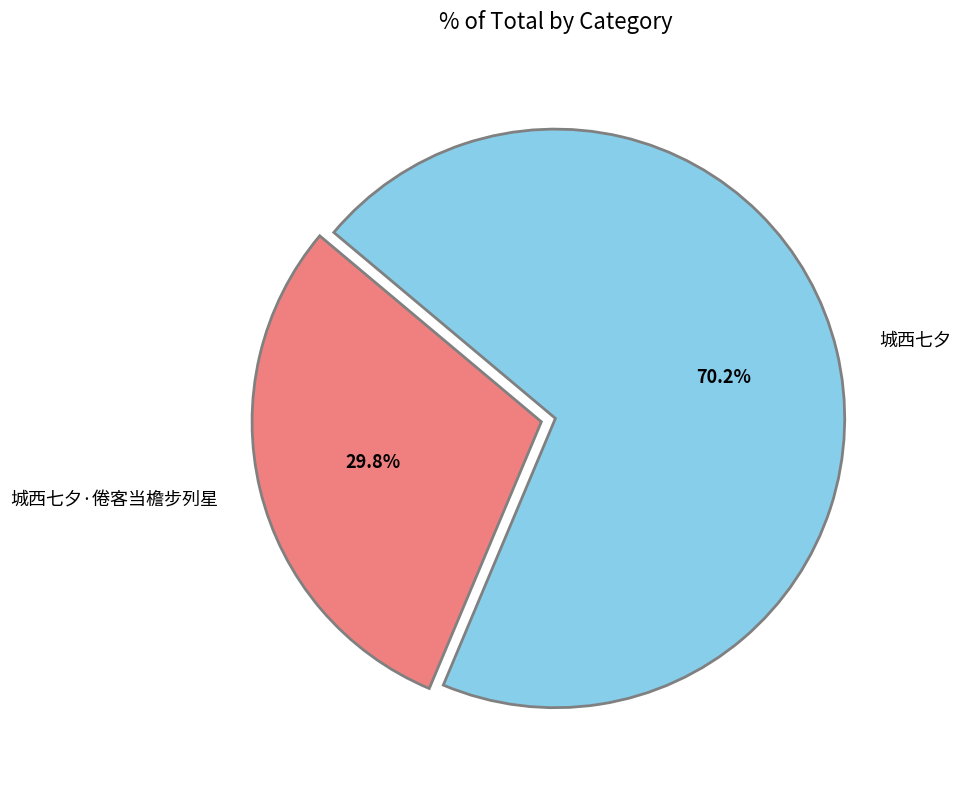

The 城西七夕·倦客当檐步列星 slice represents 30% of the pie. True or false?

True